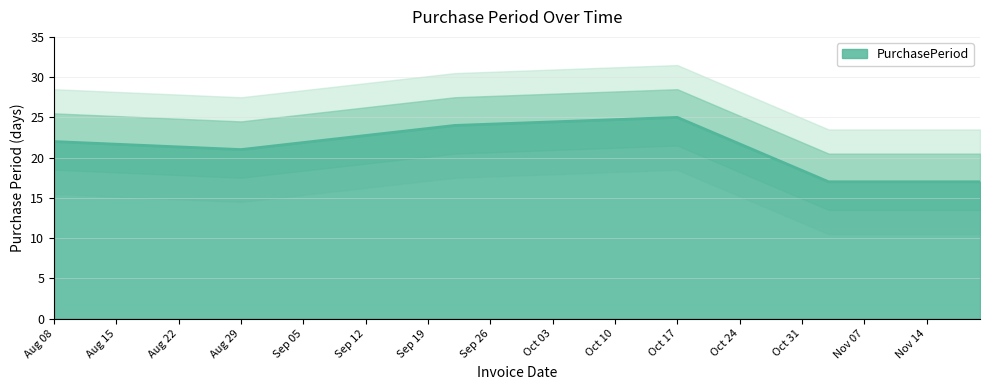

What is the lowest value of the PurchasePeriod series?

17